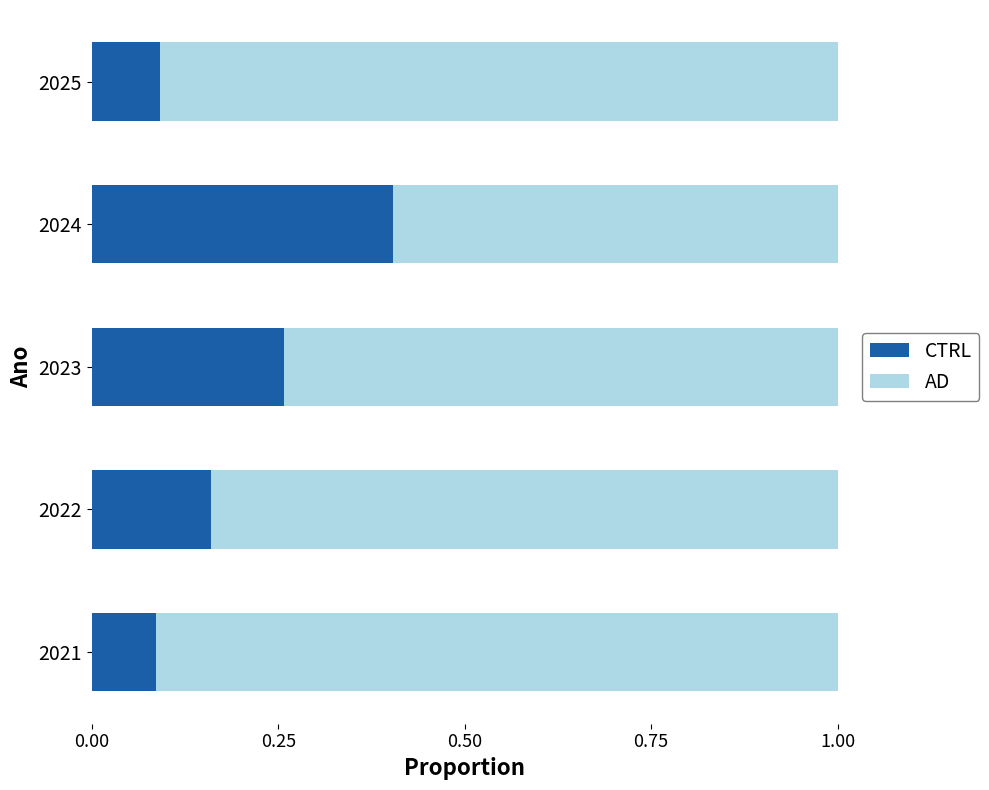

What is the sum of the CTRL values at 2021 and 2024?

0.5